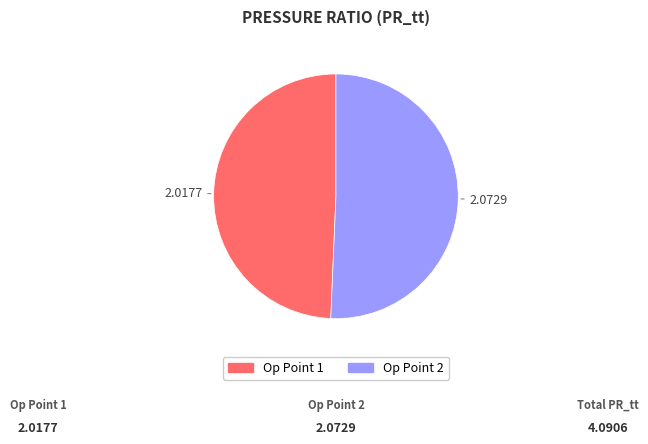

Which slice represents more than half of the pie?

Op Point 2